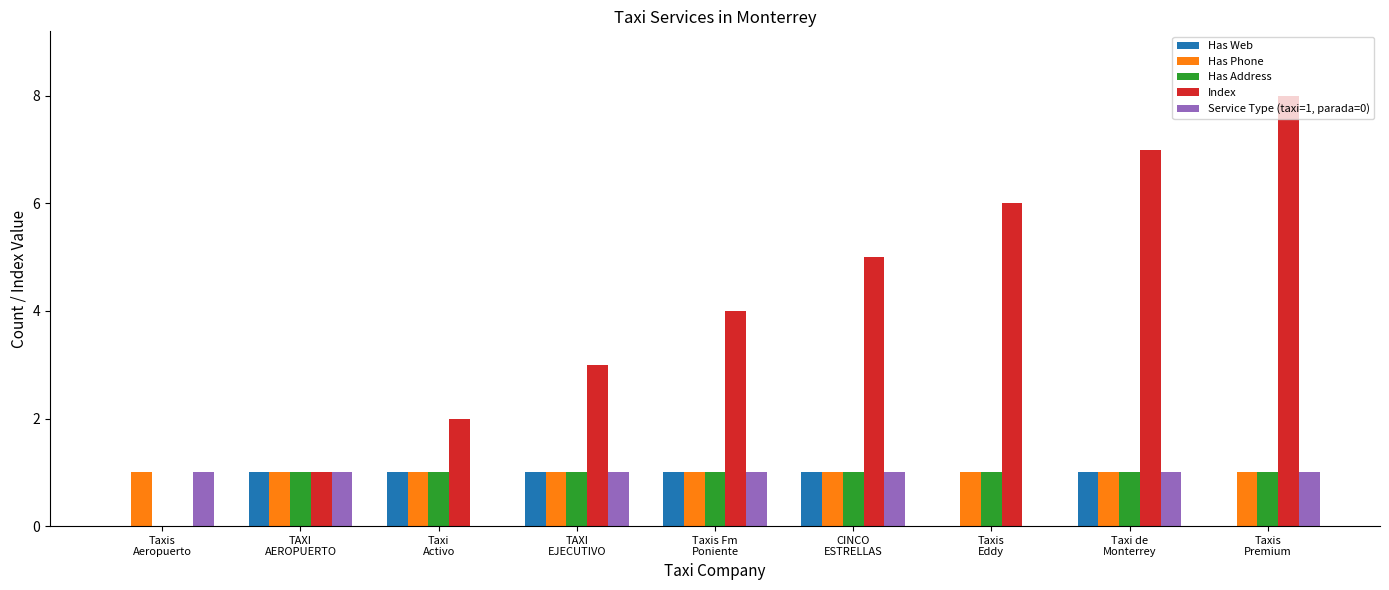

Which category has the highest value across all series?

Taxis
Premium